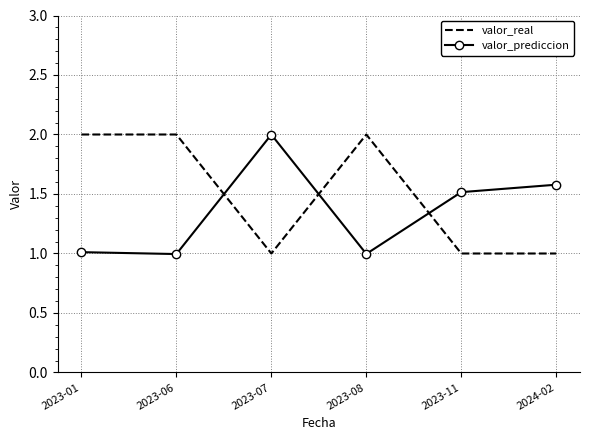

Which series has the largest total across all categories?

valor_real